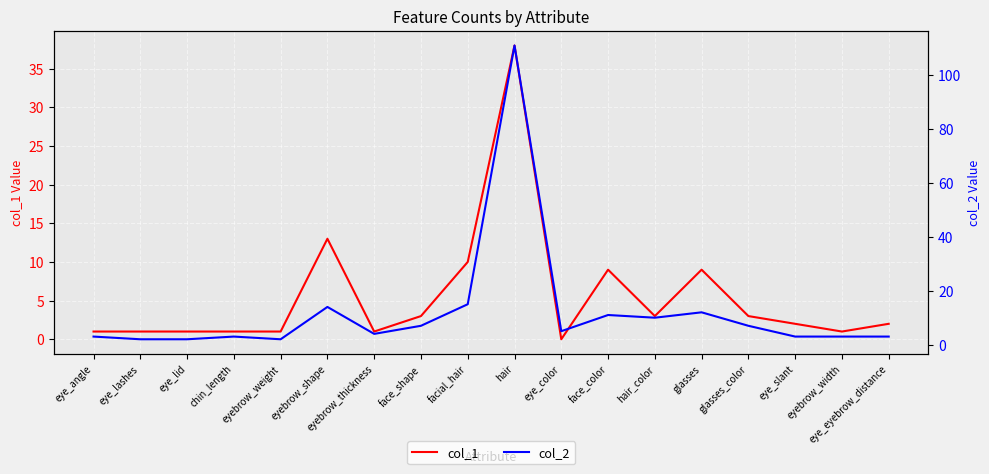

How many interior local valleys does the col_2 series have?

4